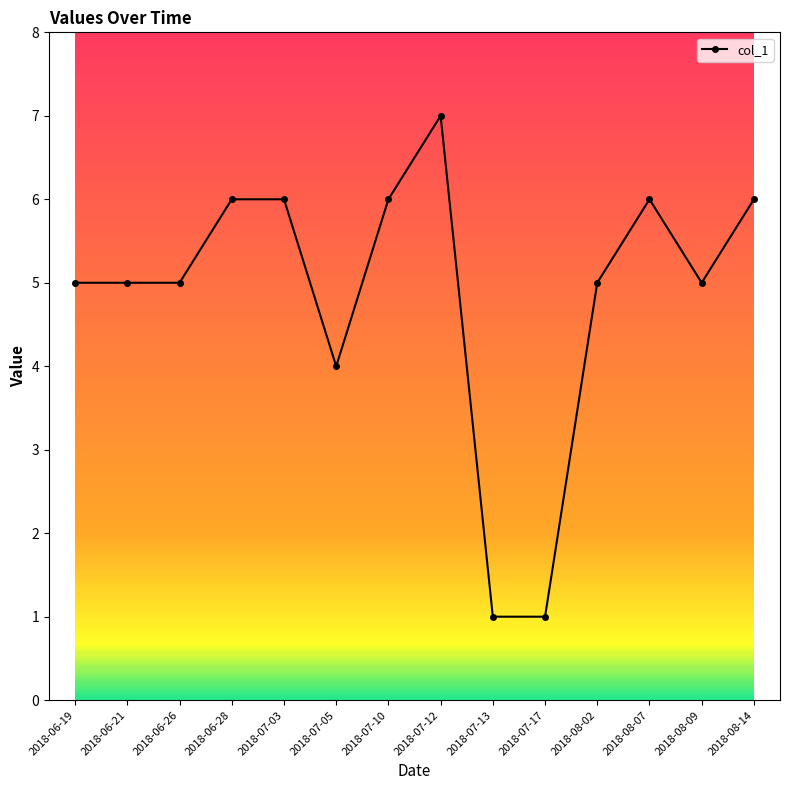

What is the maximum value shown in the chart?

7